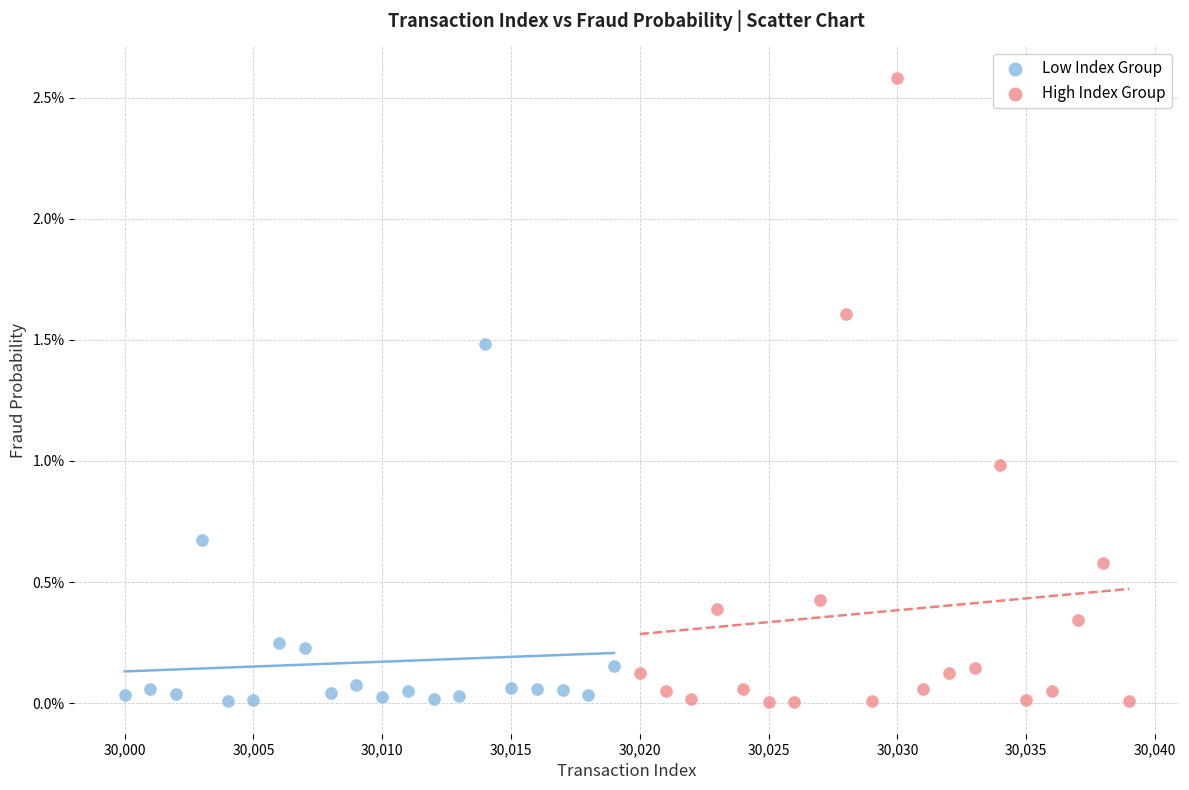

What are all the series names shown in the legend?

Low Index Group, High Index Group